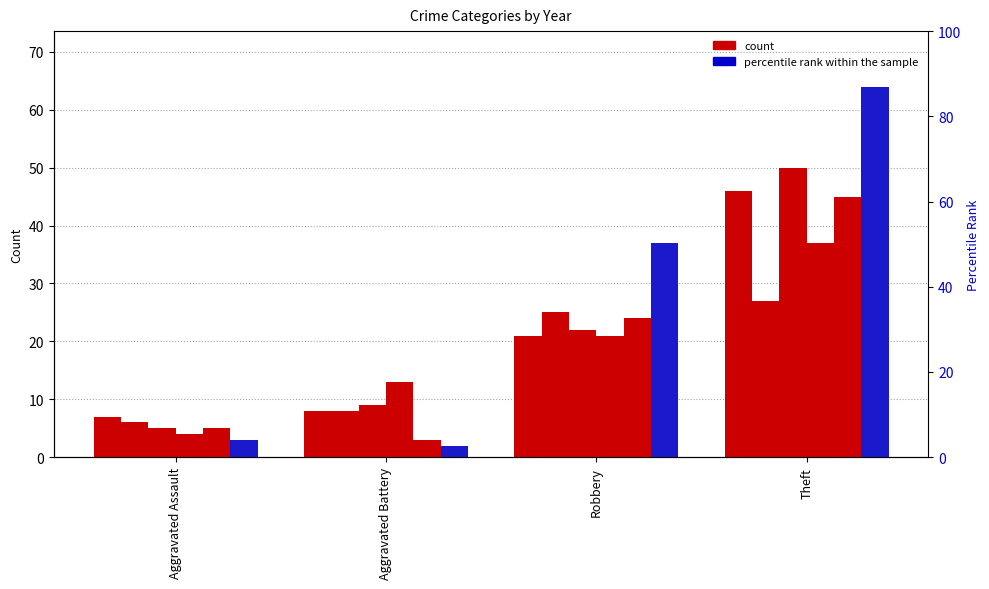

What is the label of the 3rd bar from the left?

Robbery